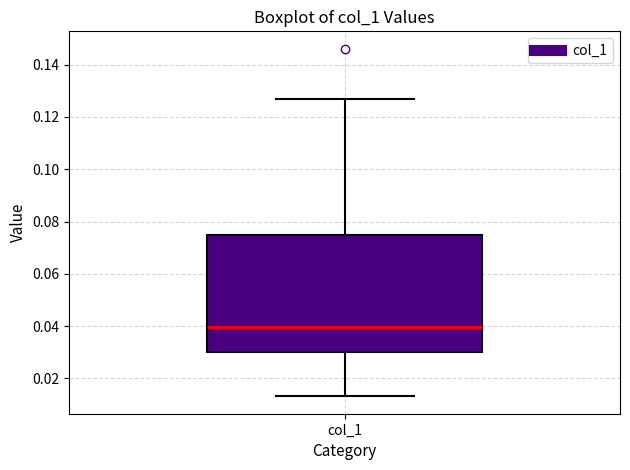

Transcribe this box plot: give where the median line is, the range the box spans, and where the two whiskers end, as read against the y-axis. The values are not printed on the chart, so give them approximately, as read against the axis.

median 0.040, box 0.030 to 0.074, whiskers 0.014 to 0.128